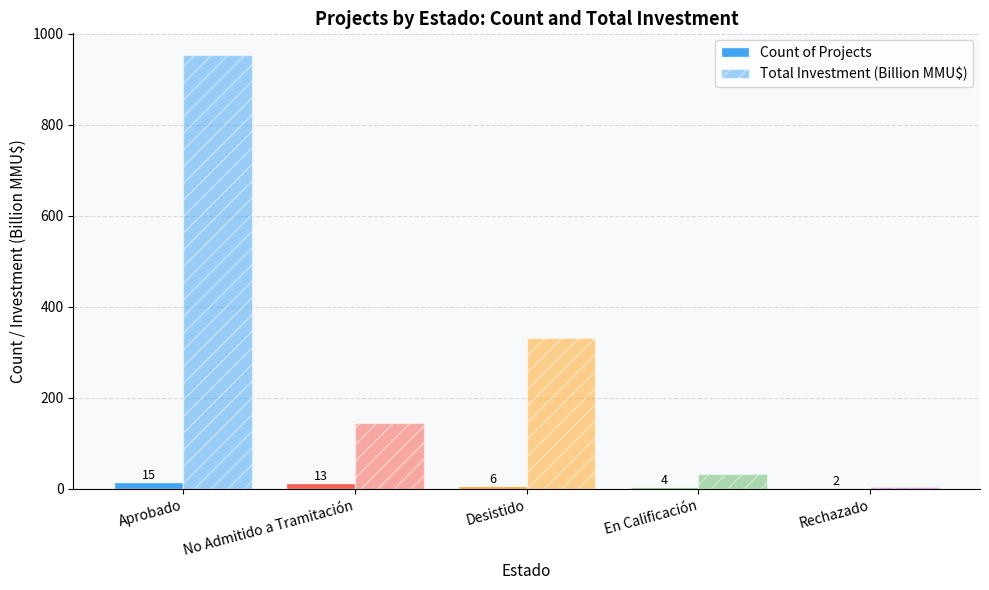

How many distinct data groups are displayed?

2